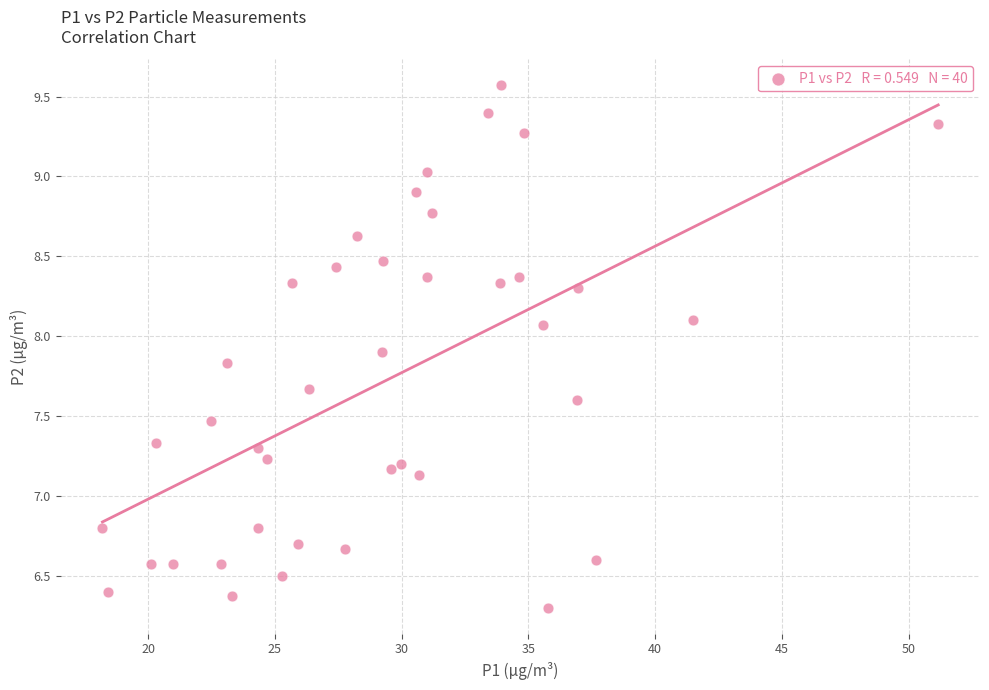

What is the range of X values (max minus min)?

33.0